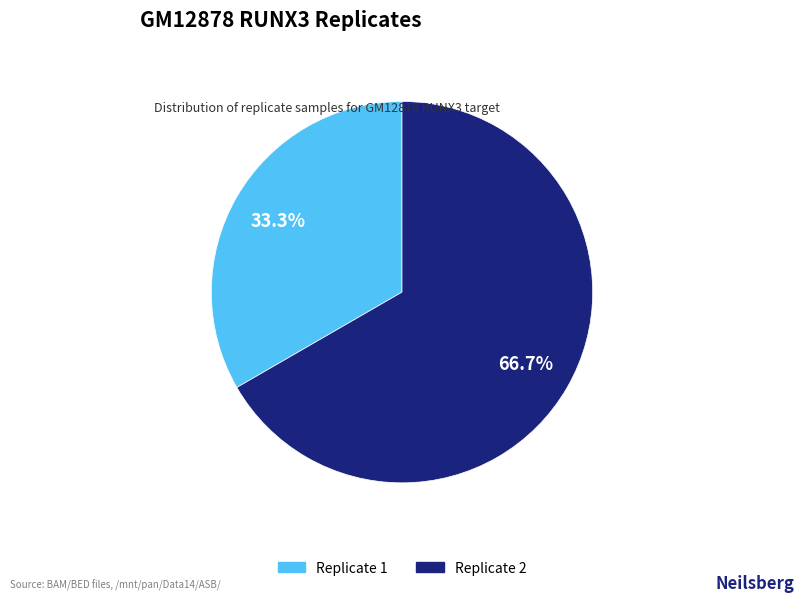

How many segments does this pie chart have?

2